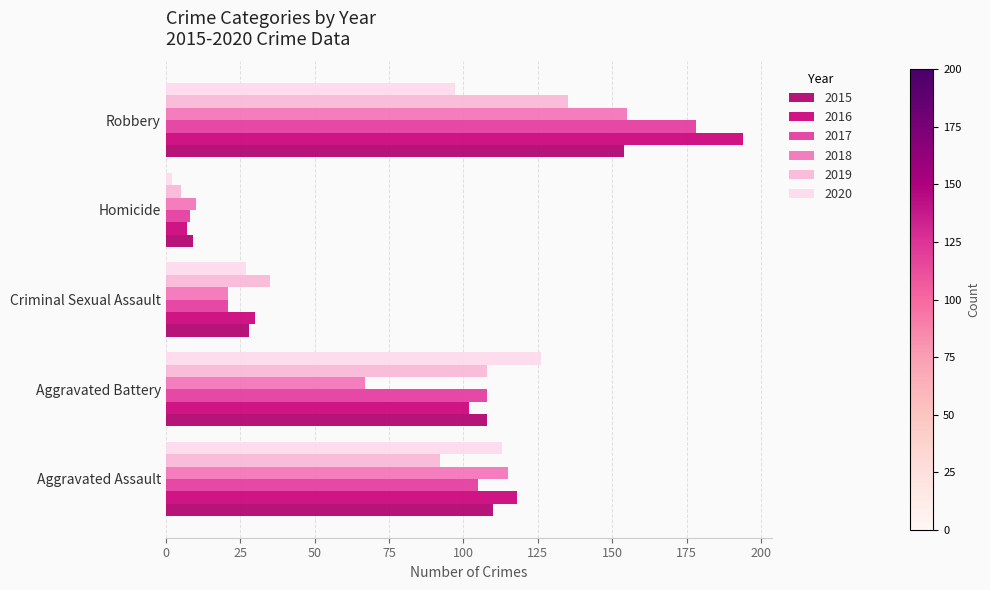

Which series changed the most between Criminal Sexual Assault and Robbery?

2016